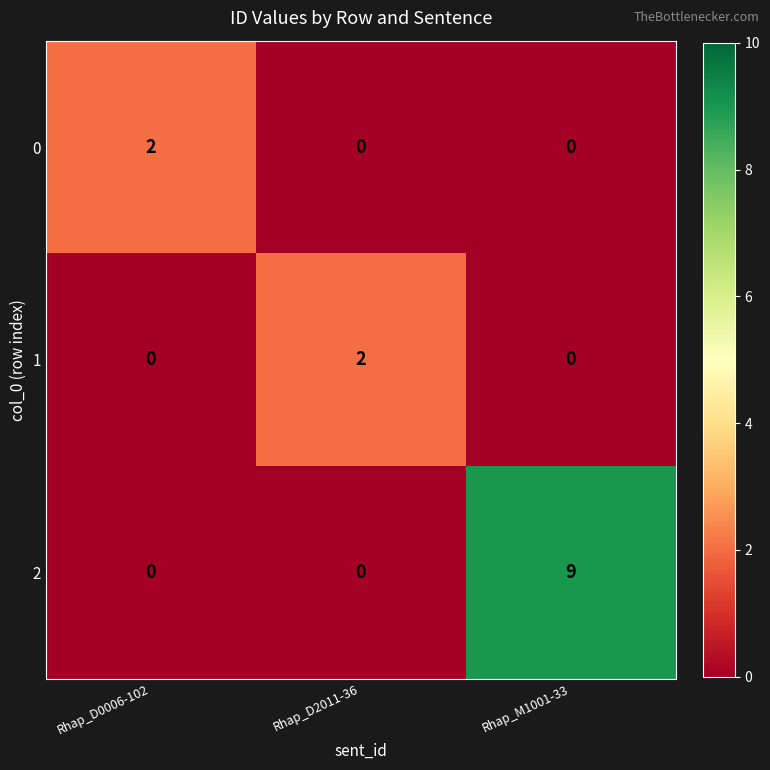

Is it true that 2 equals 0 at Rhap_D0006-102?

True